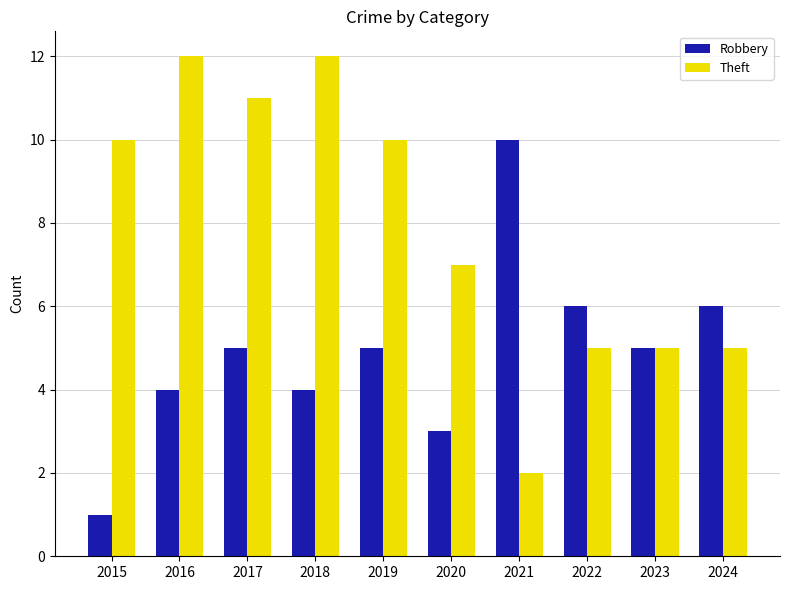

How many bars are there in each group?

2